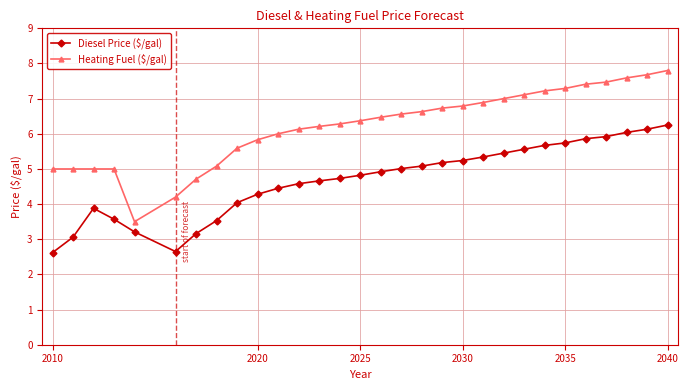

In Diesel Price ($/gal), how many points are lower than both neighbors (excluding endpoints)?

1